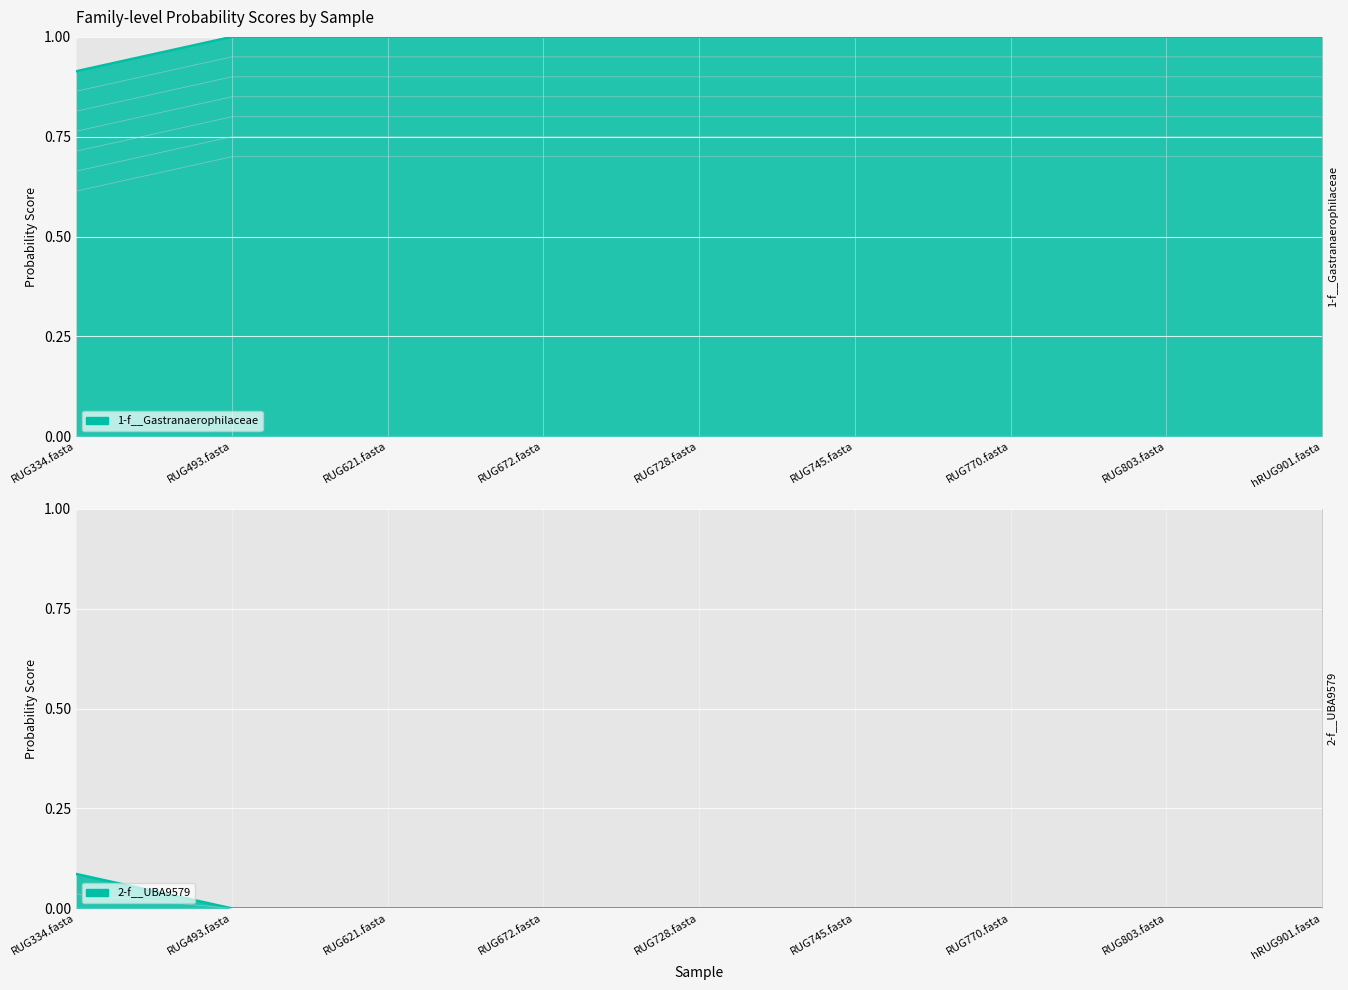

List the series in order of their overall mean, lowest first.

2-f__UBA9579, 1-f__Gastranaerophilaceae